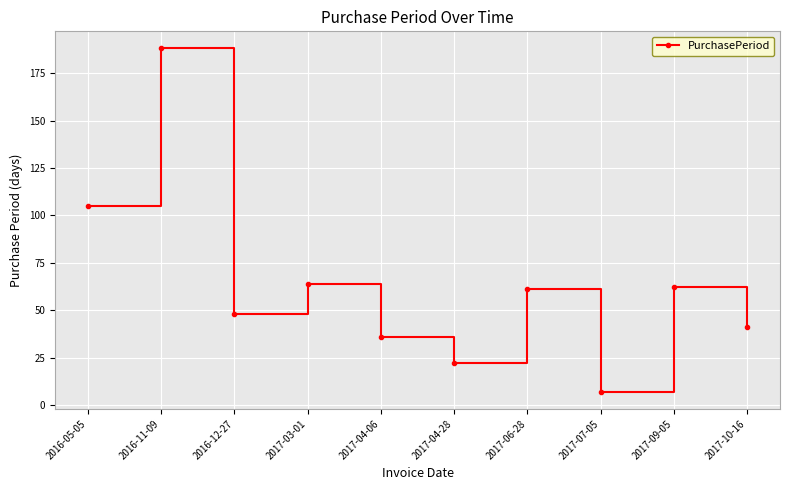

Is it true that the value at 2016-12-27 is 48?

True